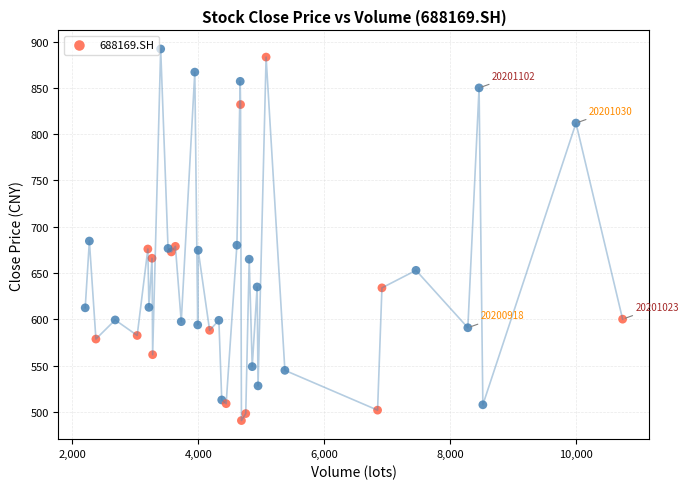

What Y value in the scatter plot is closest to 691?

684.6